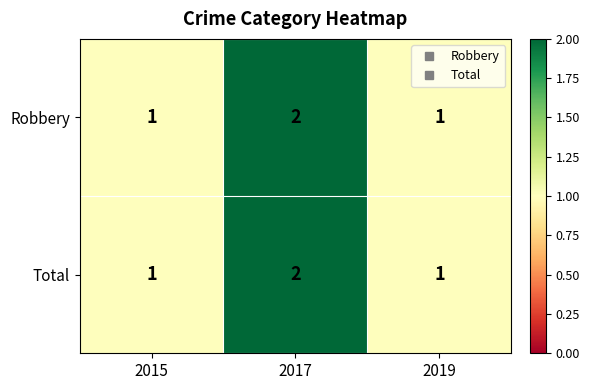

How many Total values are between 1 and 2?

3